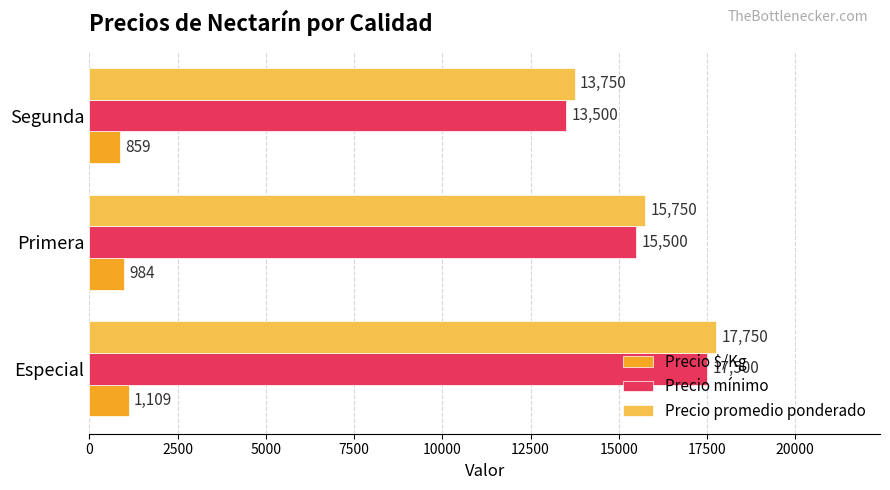

Which label corresponds to the largest value in the chart?

Especial